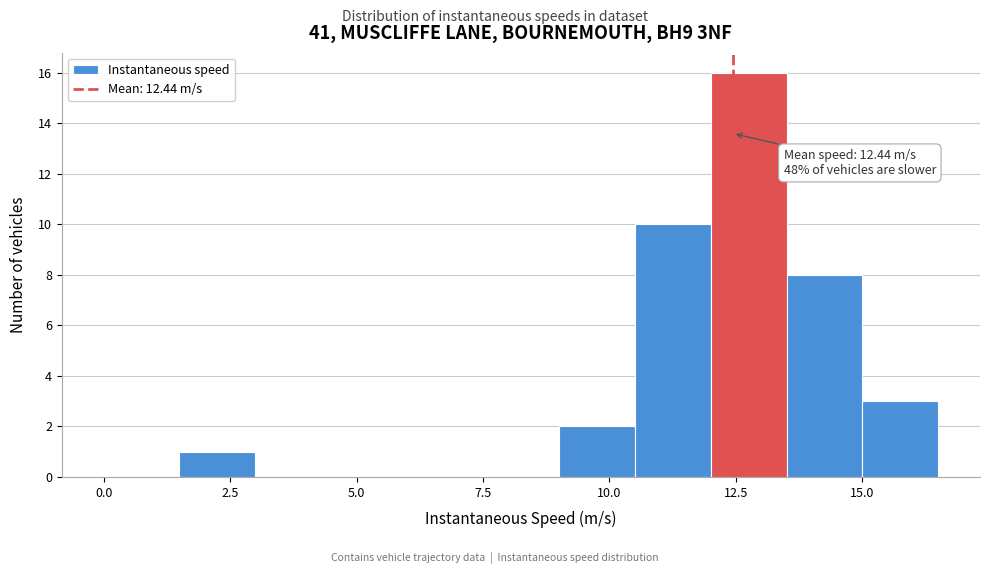

Around what value on the x-axis is the tallest bar? Give the approximate position of its centre, as read against the axis.

13.0